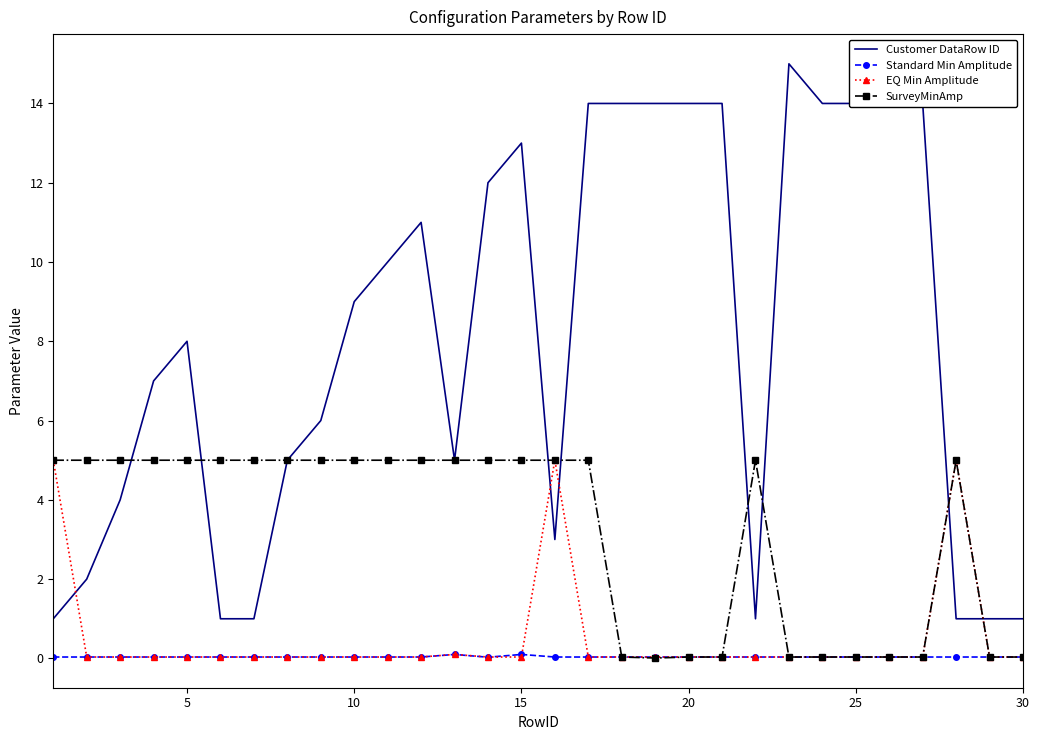

Which series has the widest spread of values?

Customer DataRow ID